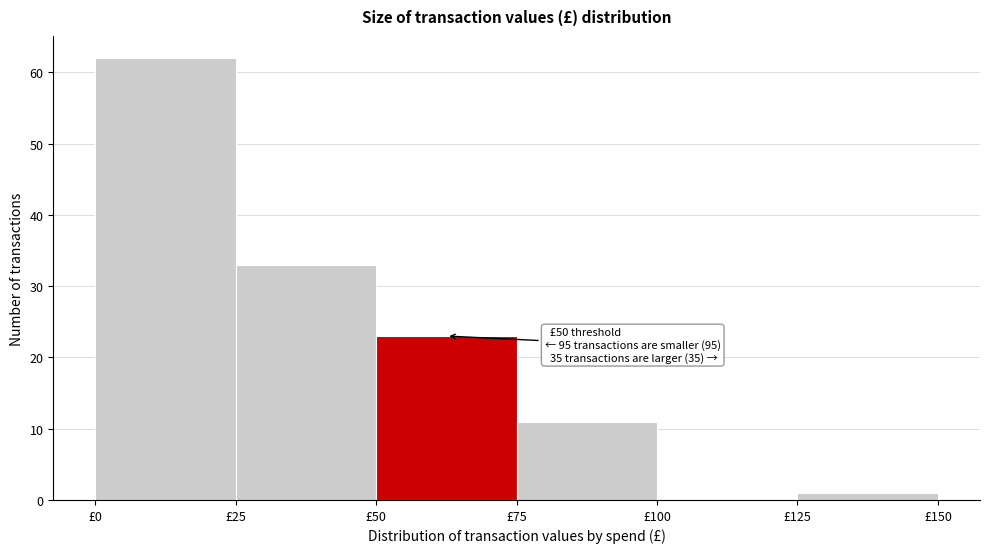

Over which range of the x-axis is the bar tallest?

0 to 25